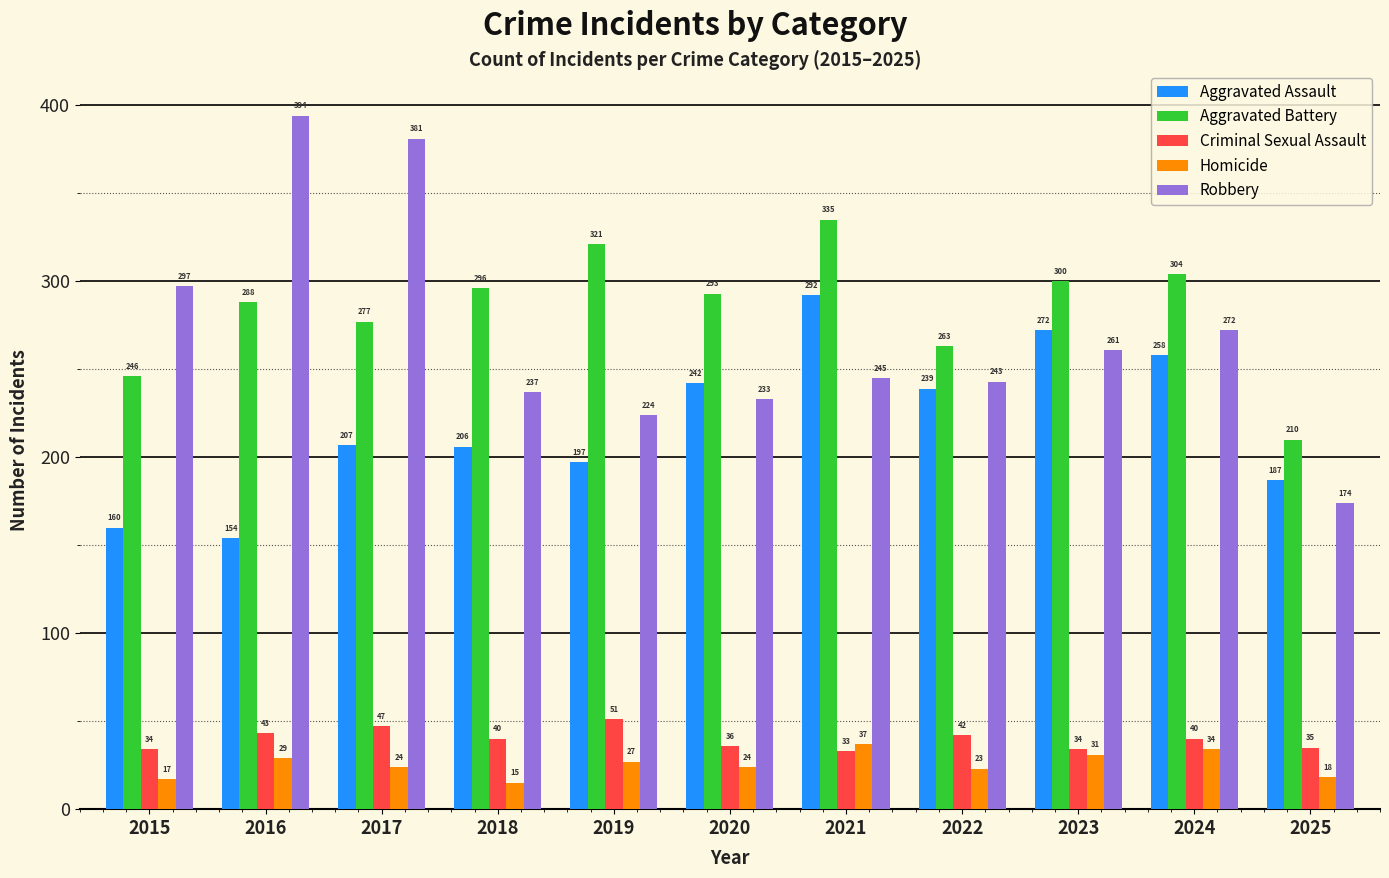

Between 2020 and 2023, which series saw the biggest shift?

Aggravated Assault